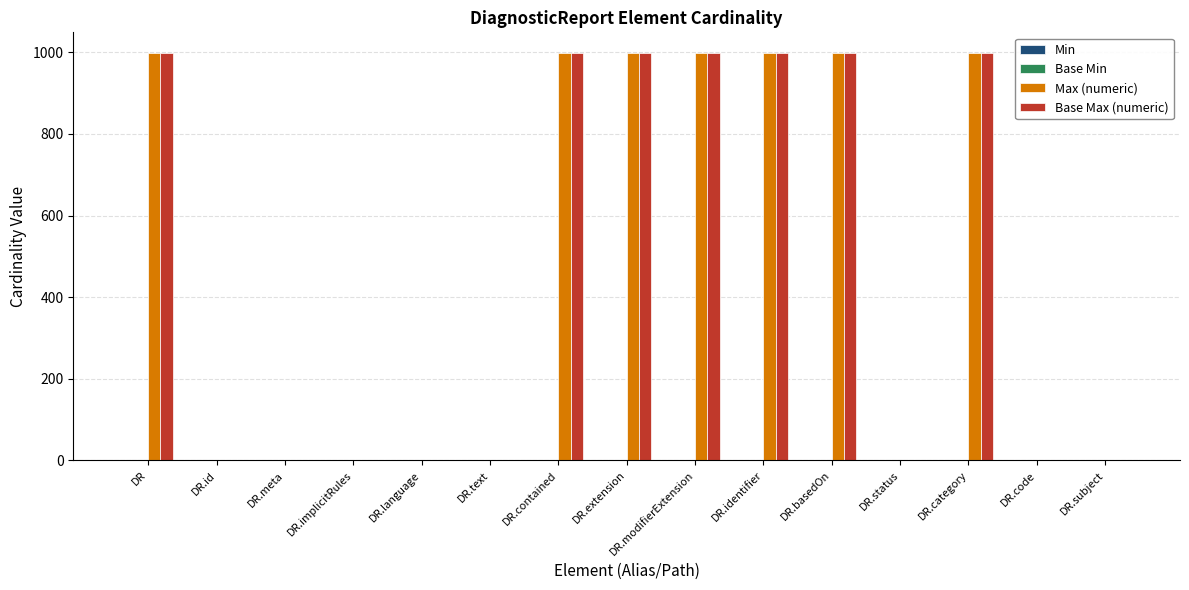

What is the average value of the Base Max (numeric) series?

467